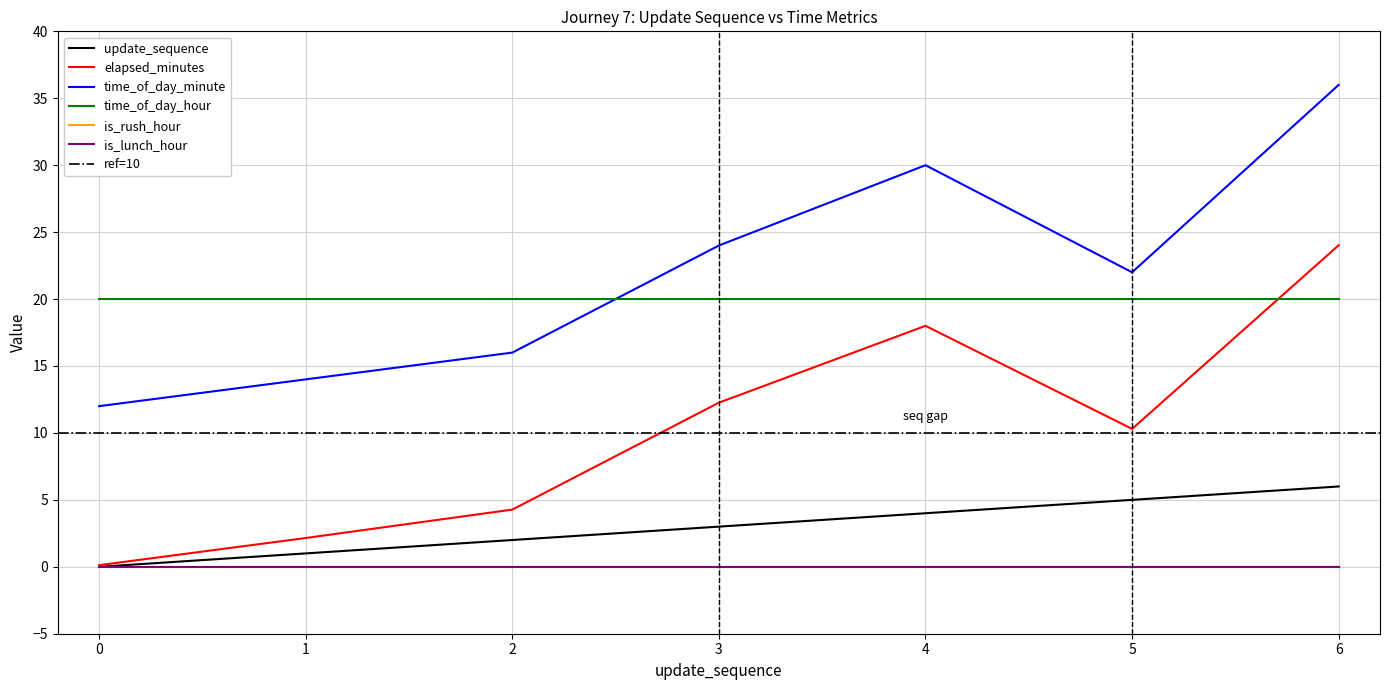

True or false: update_sequence and time_of_day_minute intersect in this chart.

False